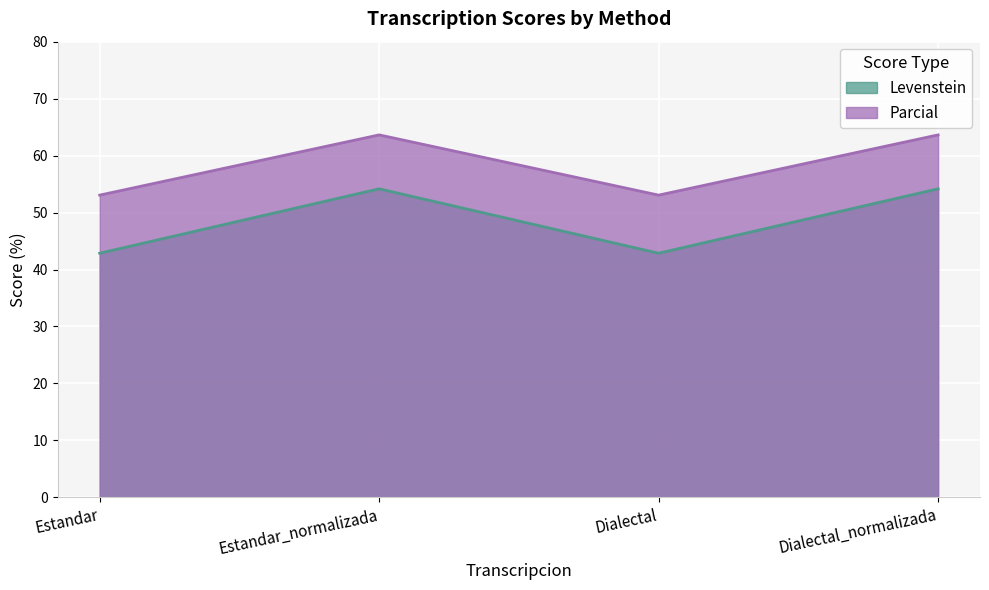

What is the difference between the second highest and second lowest values in the Levenstein series?

11.3